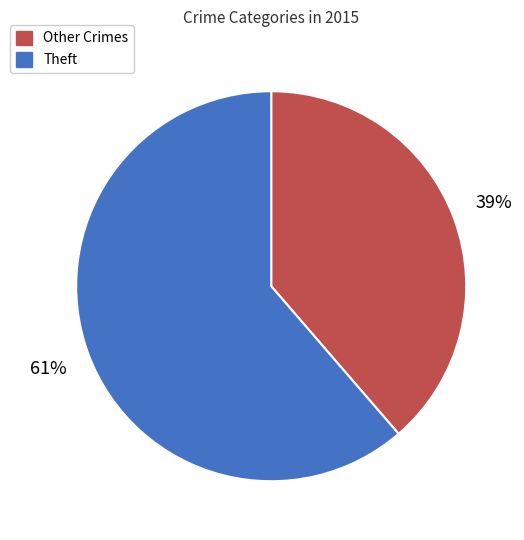

To the nearest percent, what is the average slice percentage?

50%